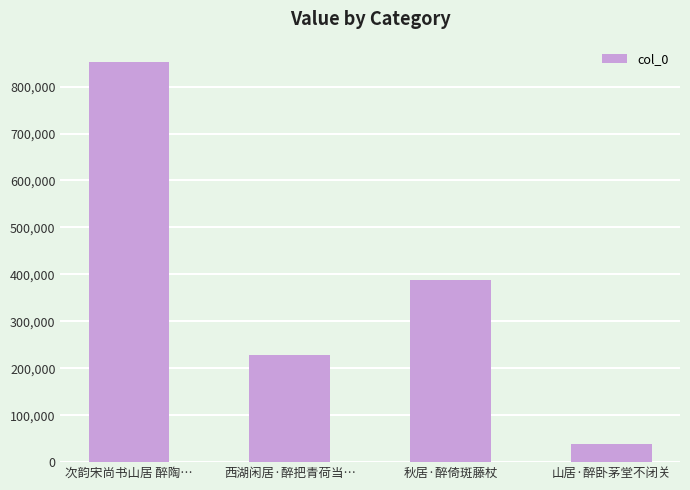

What is the approximate value at 秋居·醉倚斑藤杖?

388824